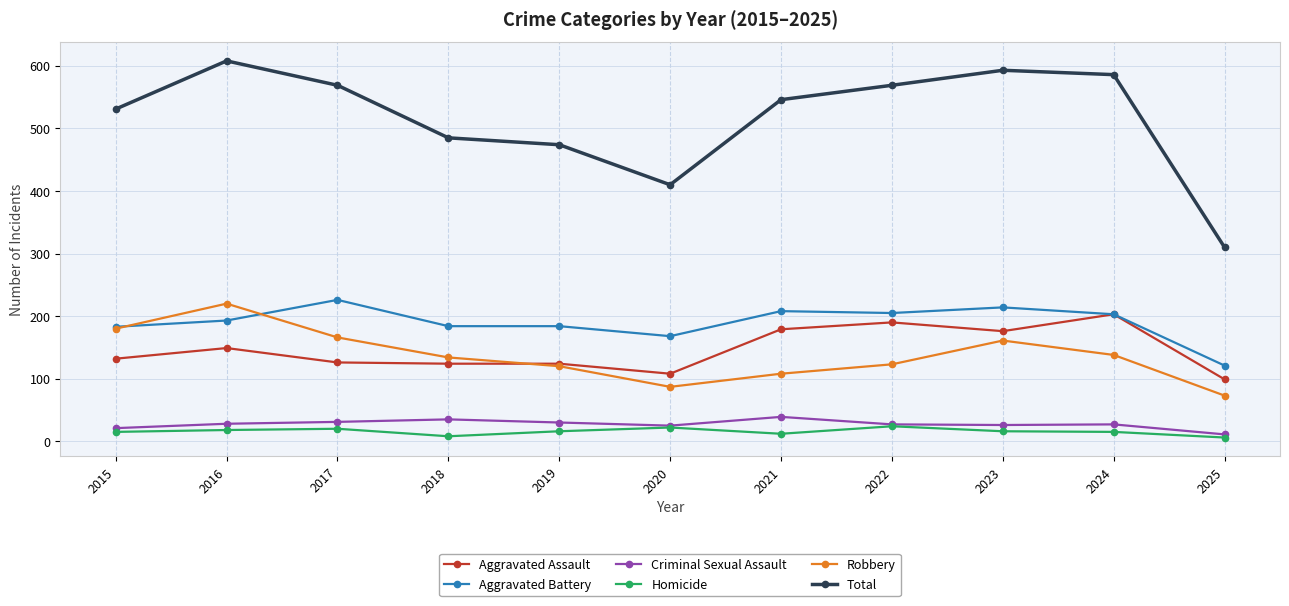

True or false: Aggravated Battery has a value of 346 at 2024.

False